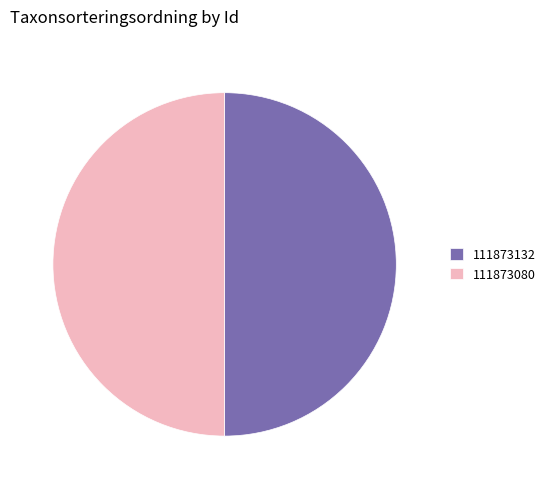

What is the ratio of the value at 111873080 to the value at 111873132?

1.0